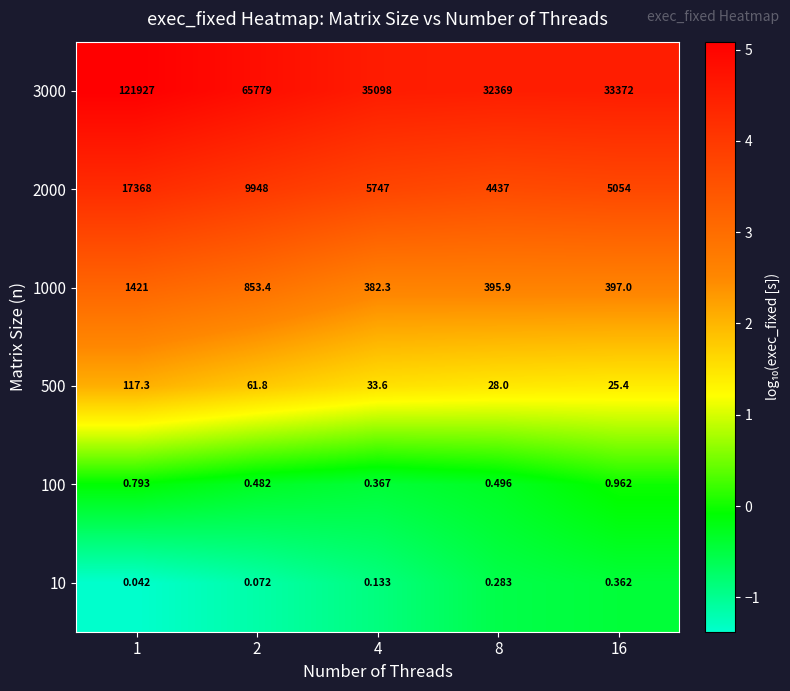

Is the value of 500 at 16 greater than the value of 1000 at 1?

No